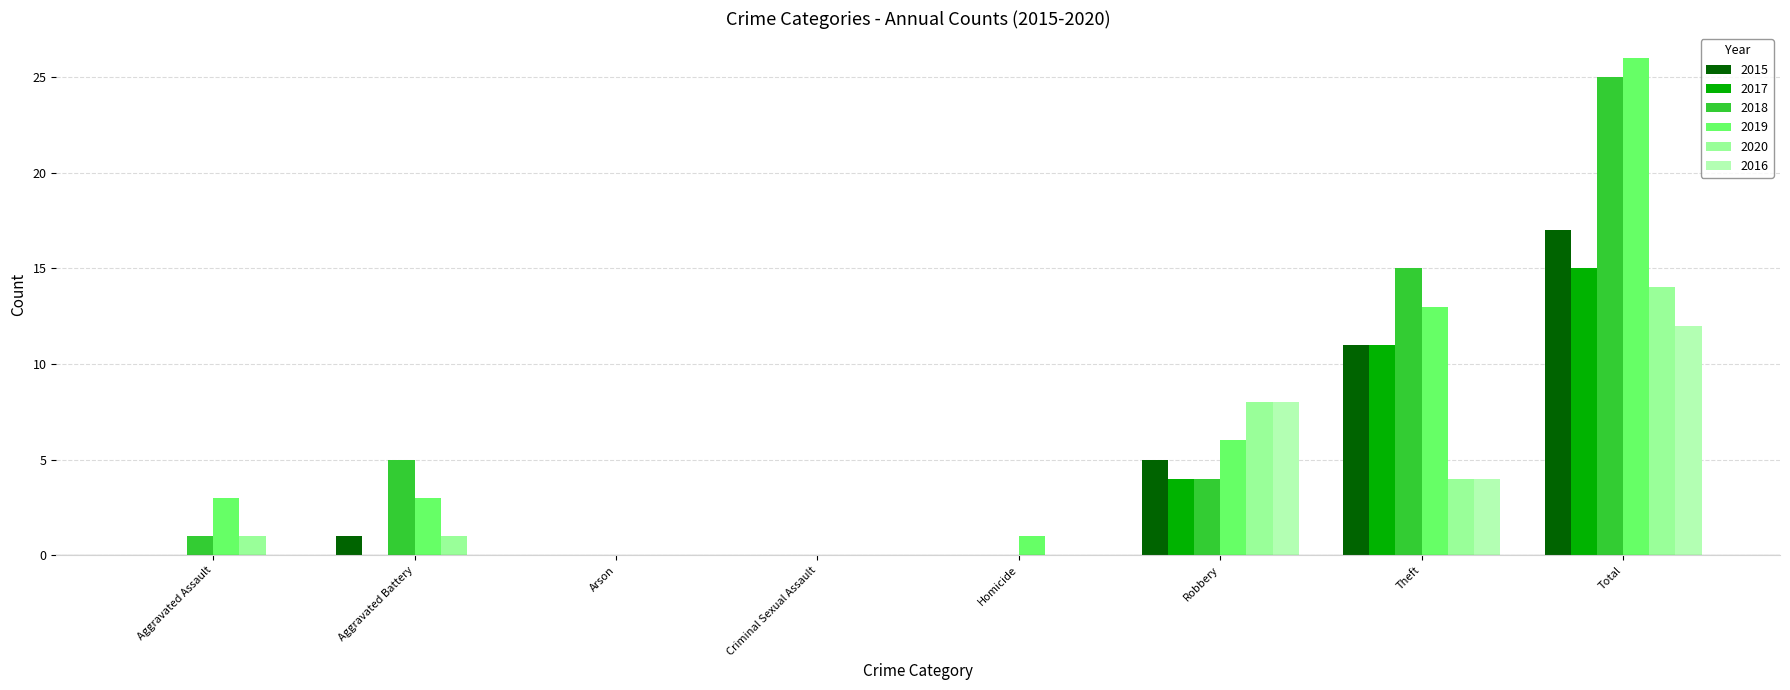

True or false: 2019 has a value of 7 at Theft.

False